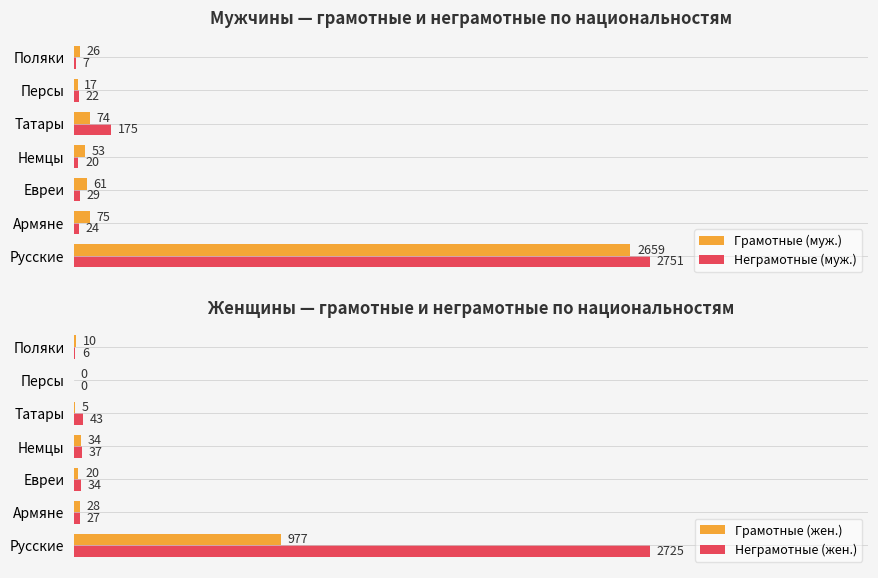

What is the average value of the Грамотные (муж.) series?

424